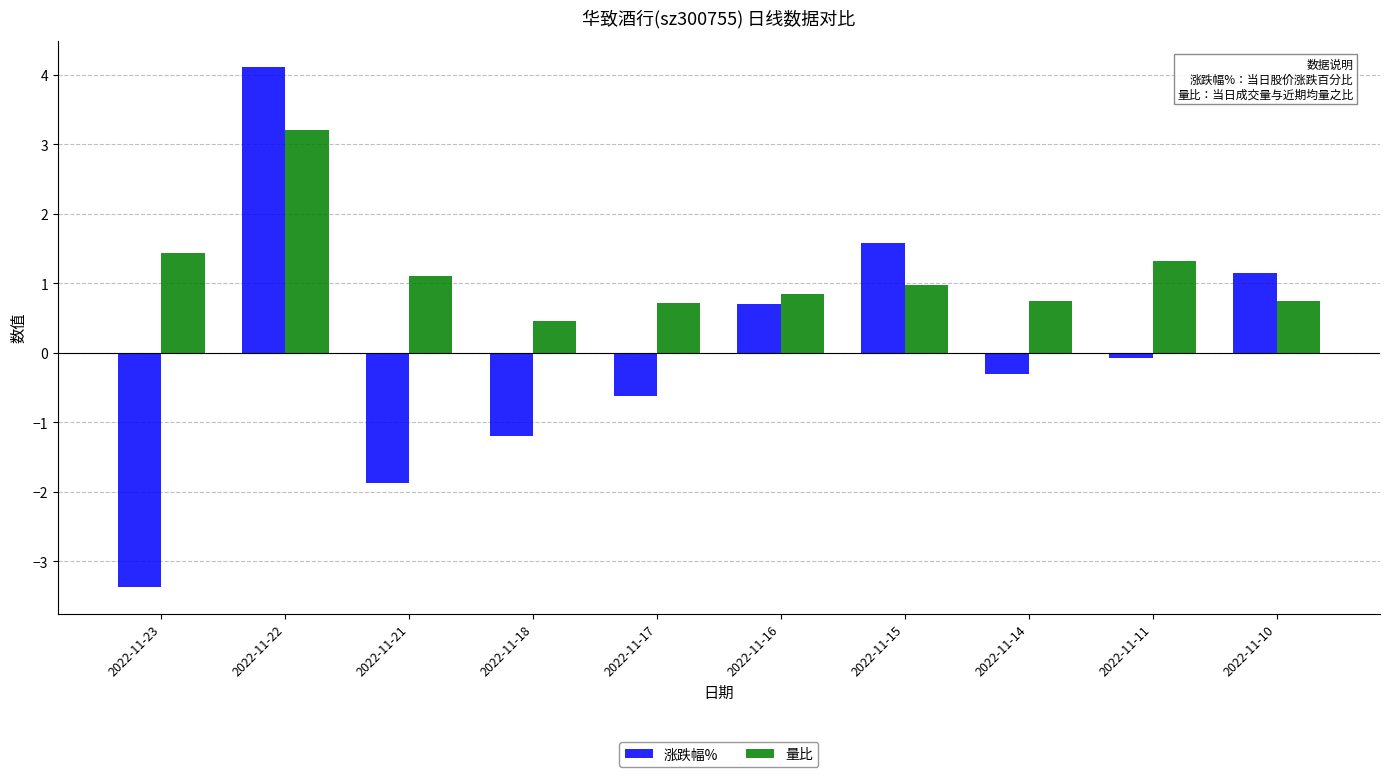

Rank the series by their average value, from lowest to highest.

涨跌幅%, 量比